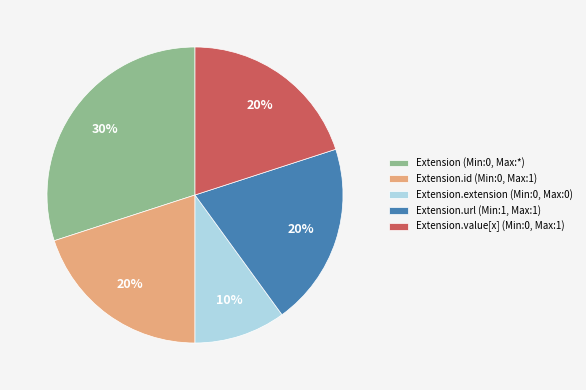

To the nearest percent, what portion does Extension.extension (Min:0, Max:0) represent?

10%